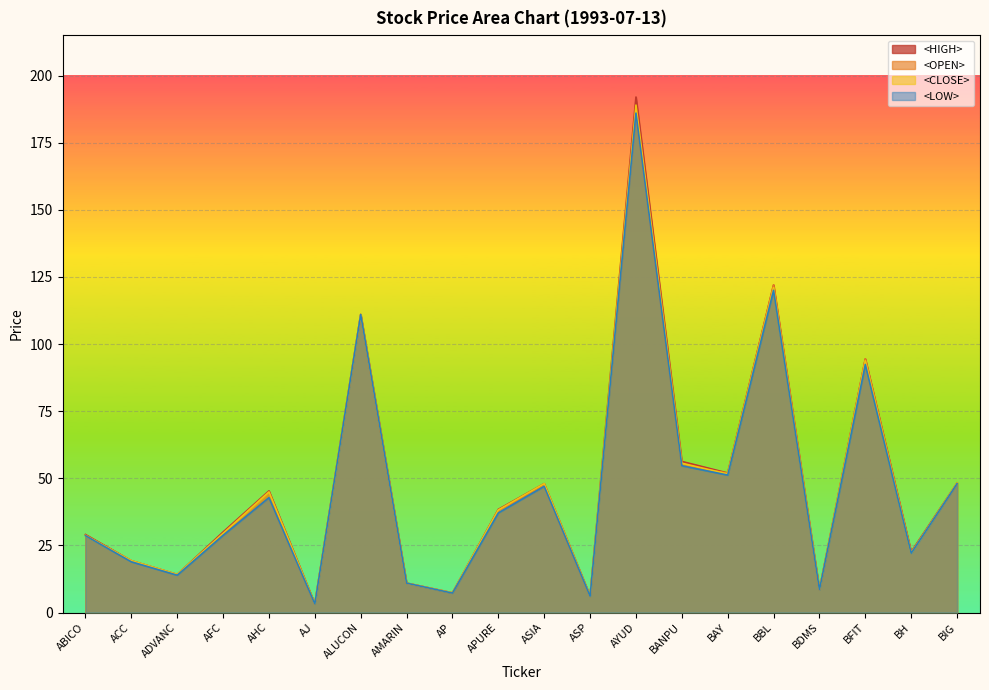

At how many categories does at least one series exceed 103?

3